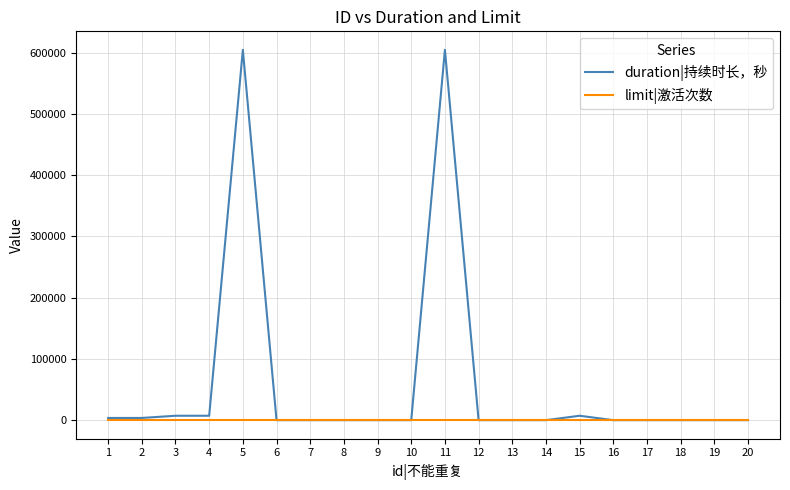

What are all the series names shown in the legend?

duration|持续时长，秒, limit|激活次数